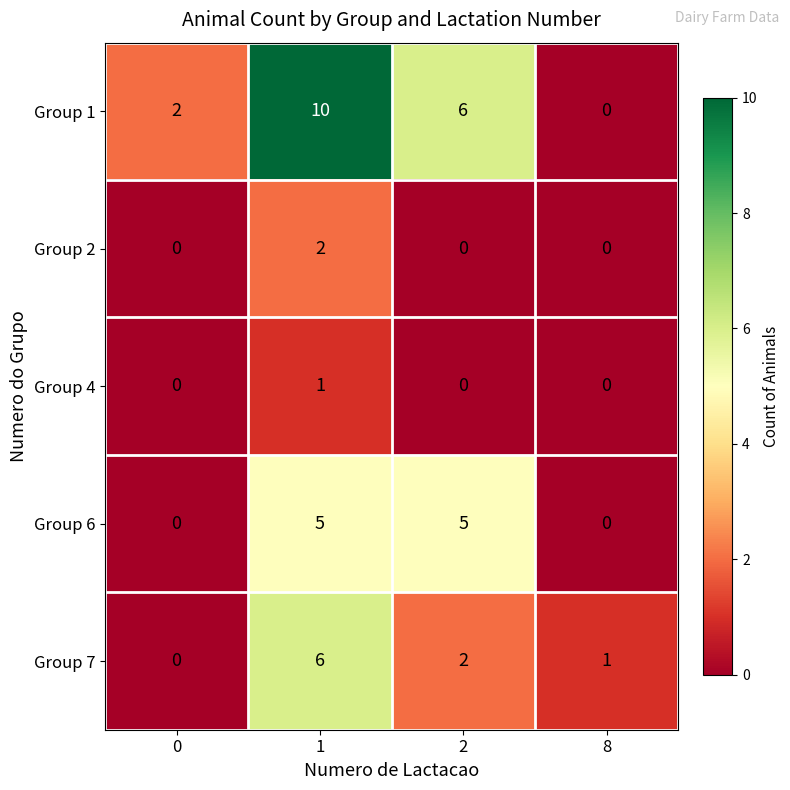

What is the sum of all Group 1 values?

18